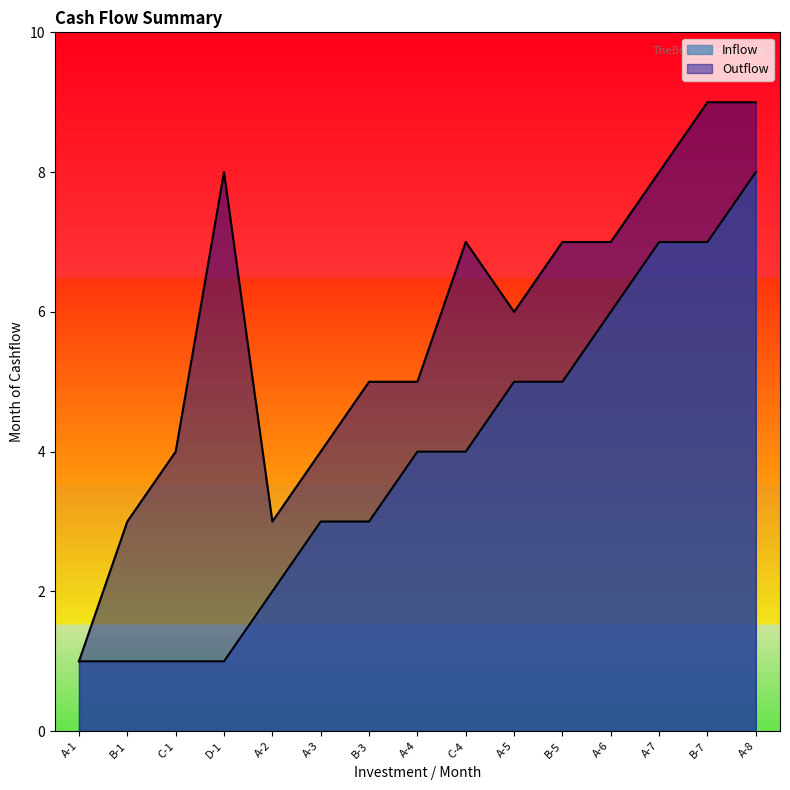

Reading left to right, what are all the values shown in this chart?

Inflow: 1	1	1	1	2	3	3	4	4	5	5	6	7	7	8
Outflow: 1	3	4	8	3	4	5	5	7	6	7	7	8	9	9